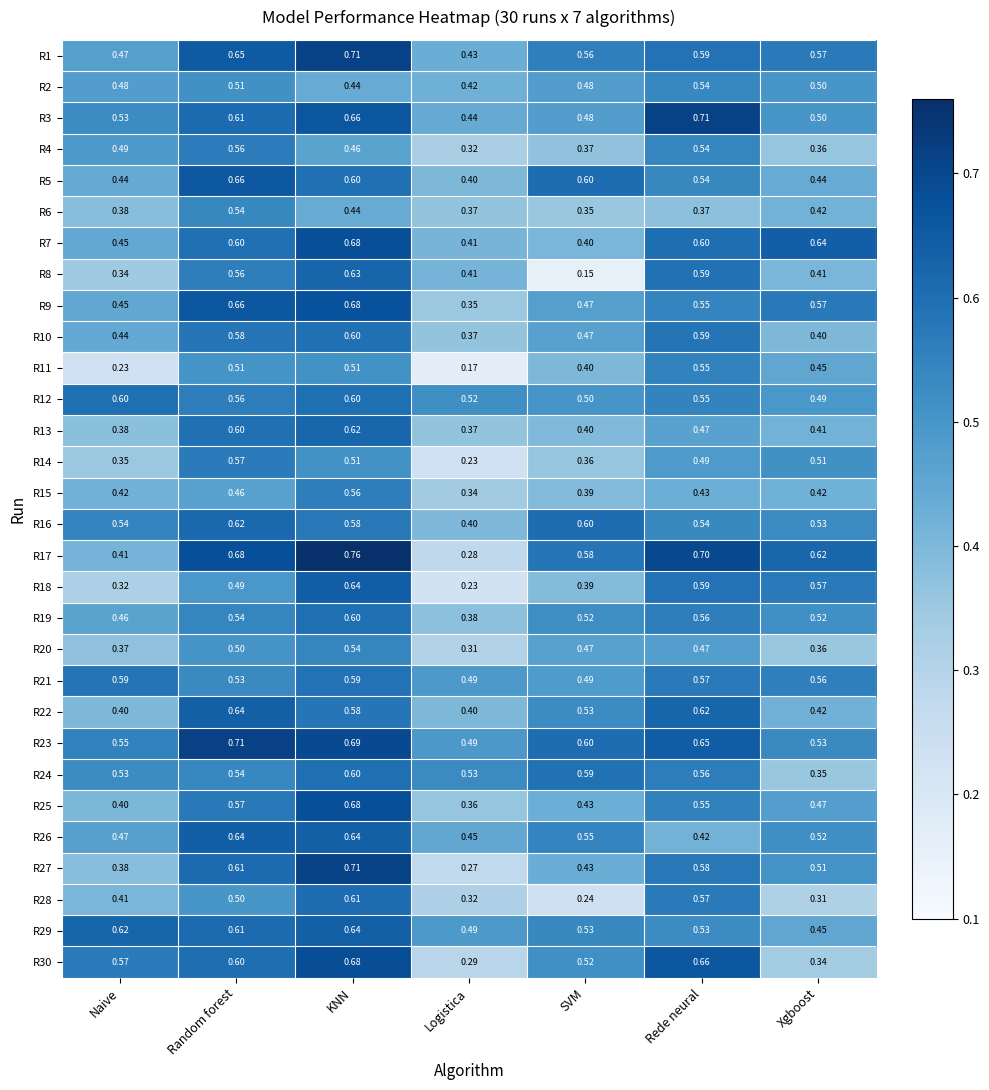

Is the value of R12 at KNN greater than the value of R6 at Xgboost?

Yes